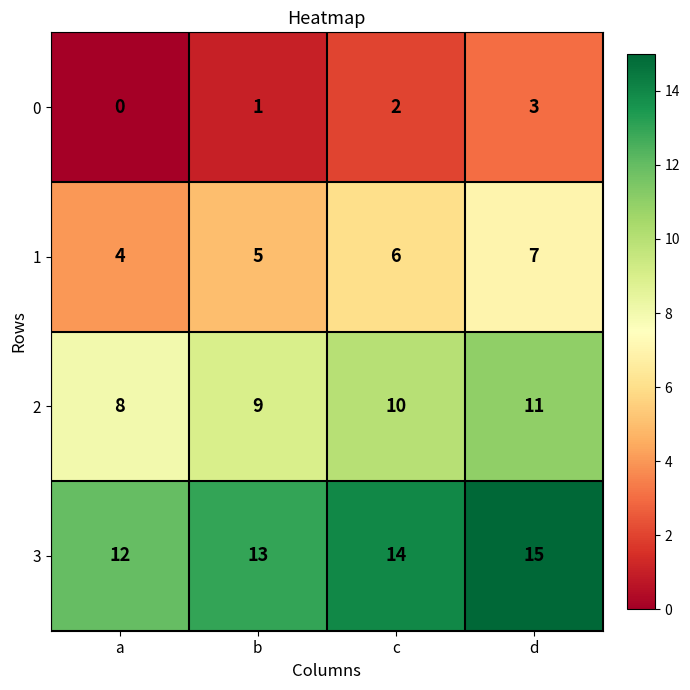

What is the total value across all series at d?

36